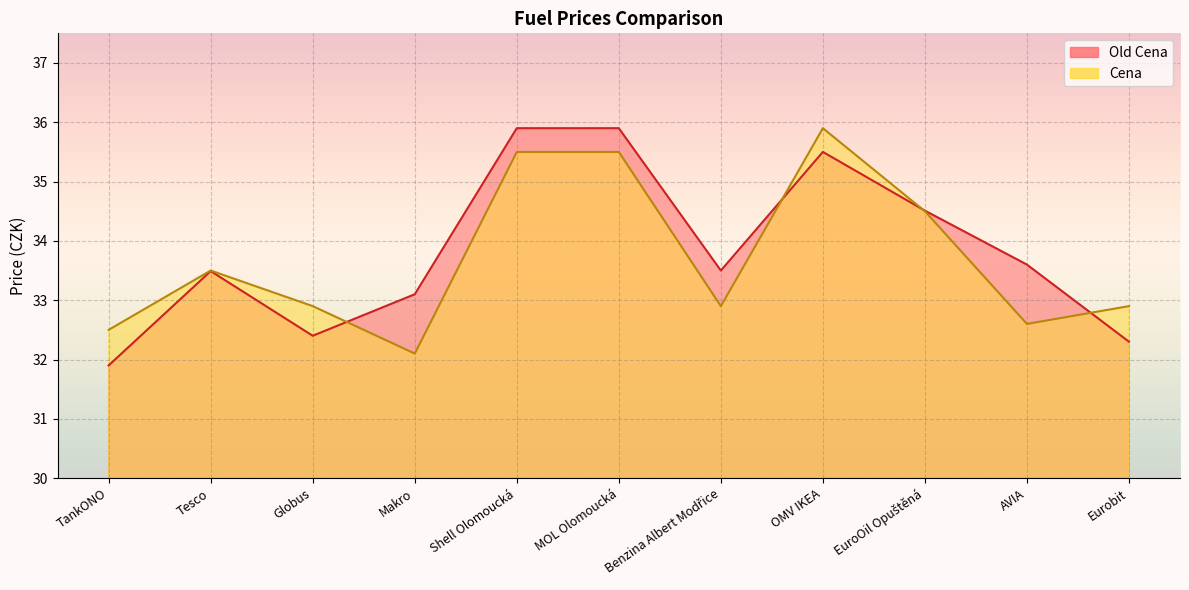

Reading left to right, transcribe all the data shown in this chart.

Old Cena: TankONO=31.9	Tesco=33.5	Globus=32.4	Makro=33.1	Shell Olomoucká=35.9	MOL Olomoucká=35.9	Benzina Albert Modřice=33.5	OMV IKEA=35.5	EuroOil Opuštěná=34.5	AVIA=33.6	Eurobit=32.3
Cena: TankONO=32.5	Tesco=33.5	Globus=32.9	Makro=32.1	Shell Olomoucká=35.5	MOL Olomoucká=35.5	Benzina Albert Modřice=32.9	OMV IKEA=35.9	EuroOil Opuštěná=34.5	AVIA=32.6	Eurobit=32.9